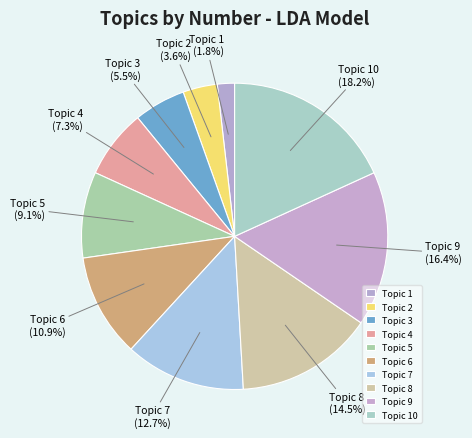

What percentage is the Topic 1 slice, to the nearest percent?

2%